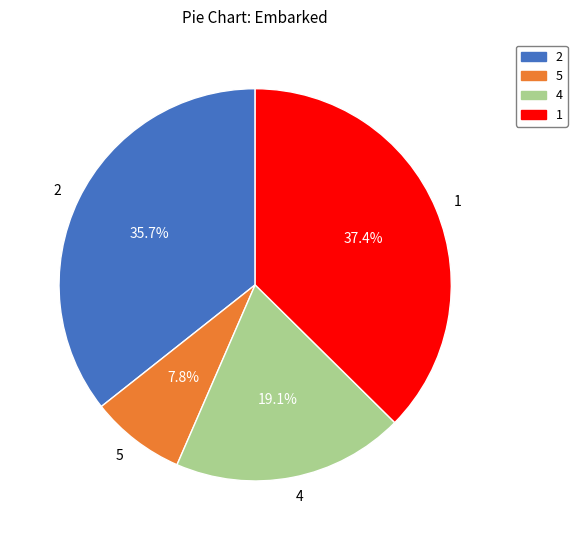

Which category has the biggest portion of the pie?

1